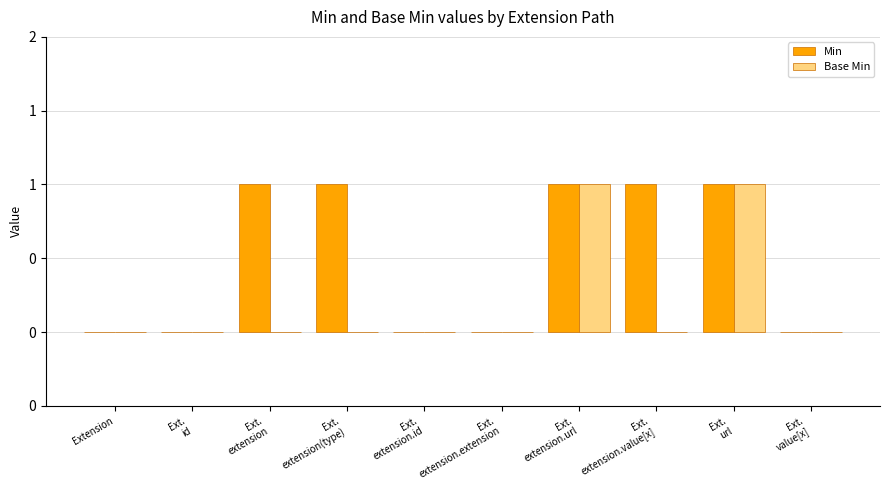

Are the bars horizontal?

No